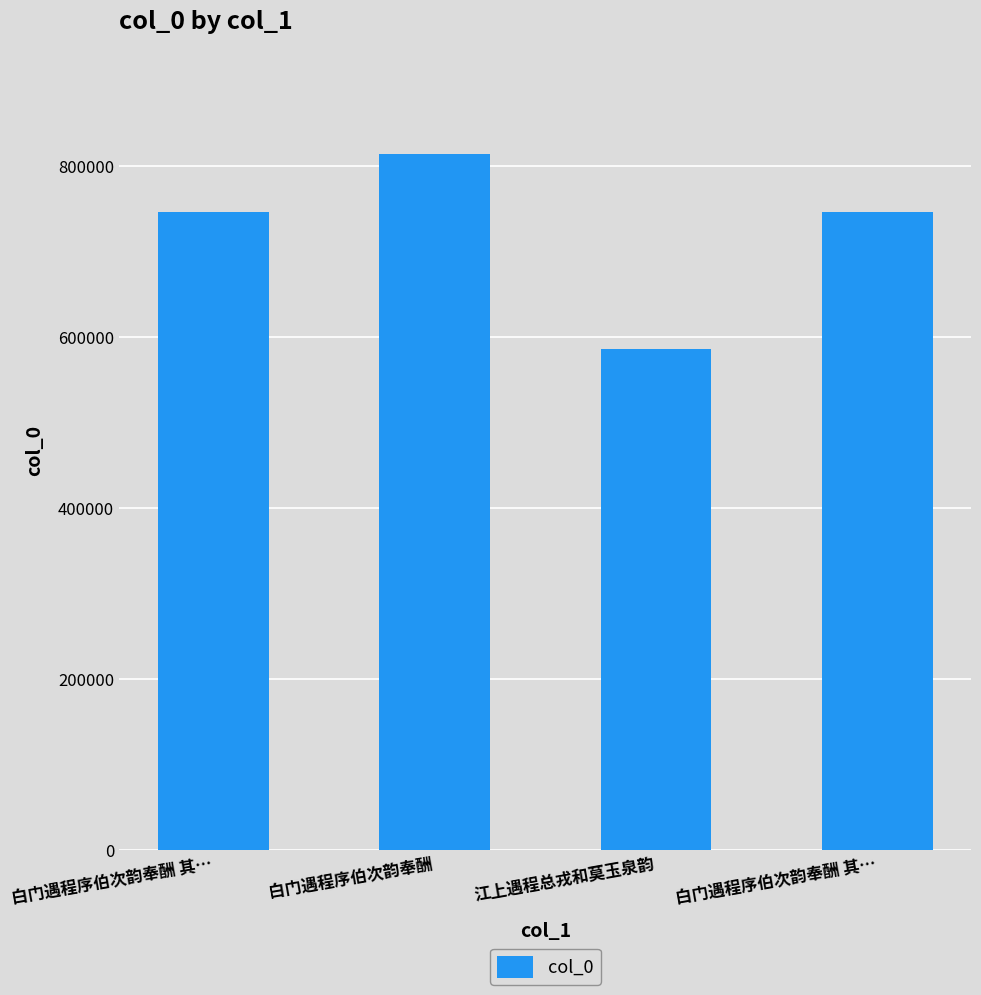

Rank the categories by value from highest to lowest.

白门遇程序伯次韵奉酬, 白门遇程序伯次韵奉酬 其…, 白门遇程序伯次韵奉酬 其…, 江上遇程总戎和莫玉泉韵